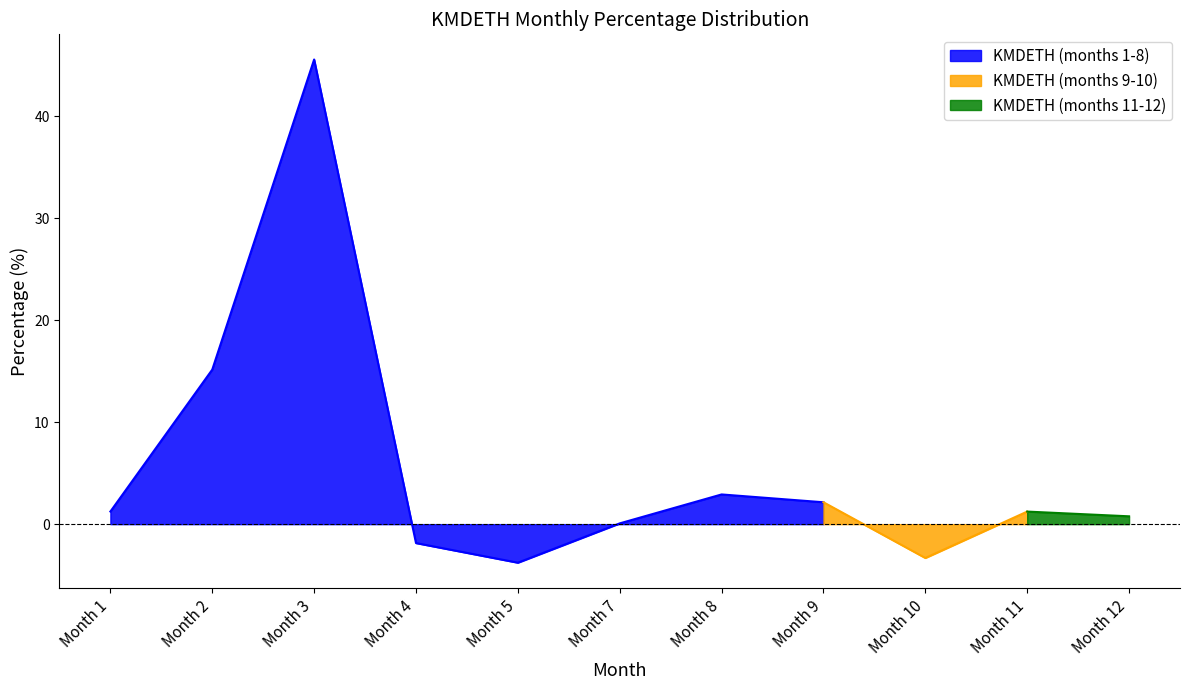

True or false: the data shows -2.6 at 38.

False